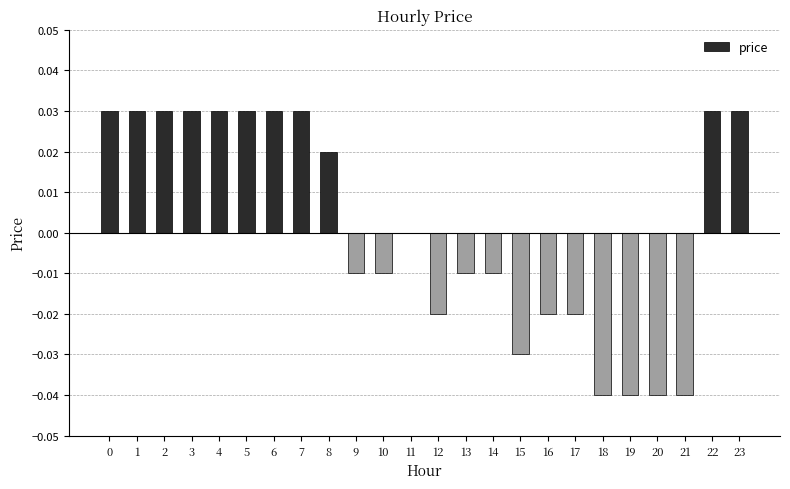

Between 20 and 10, which is larger?

10